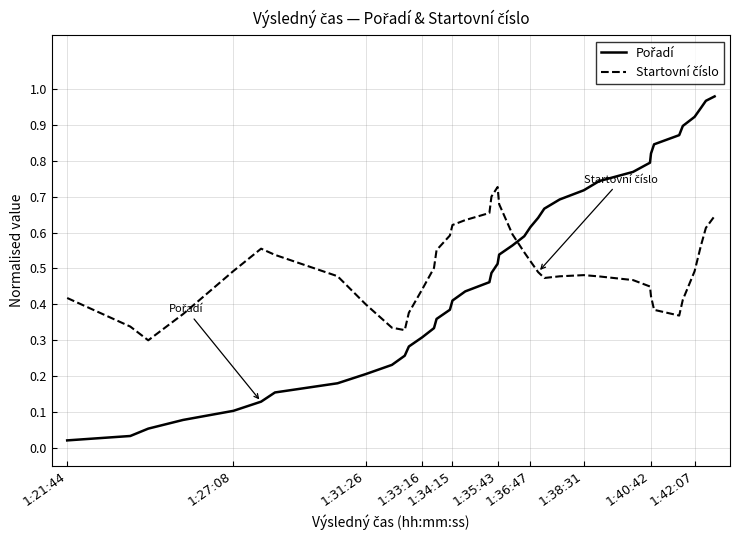

True or false: Pořadí has more than 1 points higher than both neighbors.

False